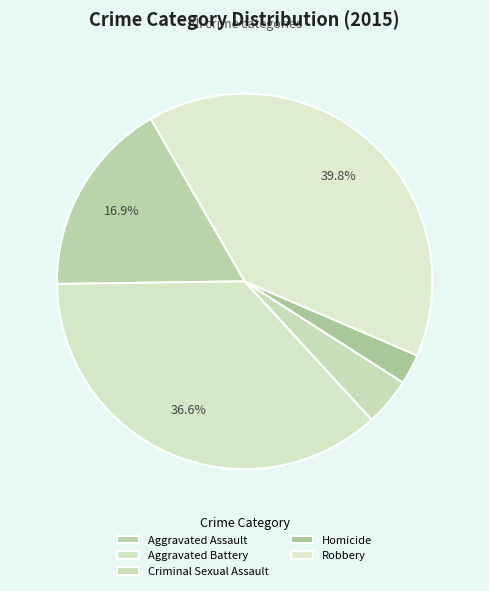

What is the smallest slice in the pie chart?

Homicide